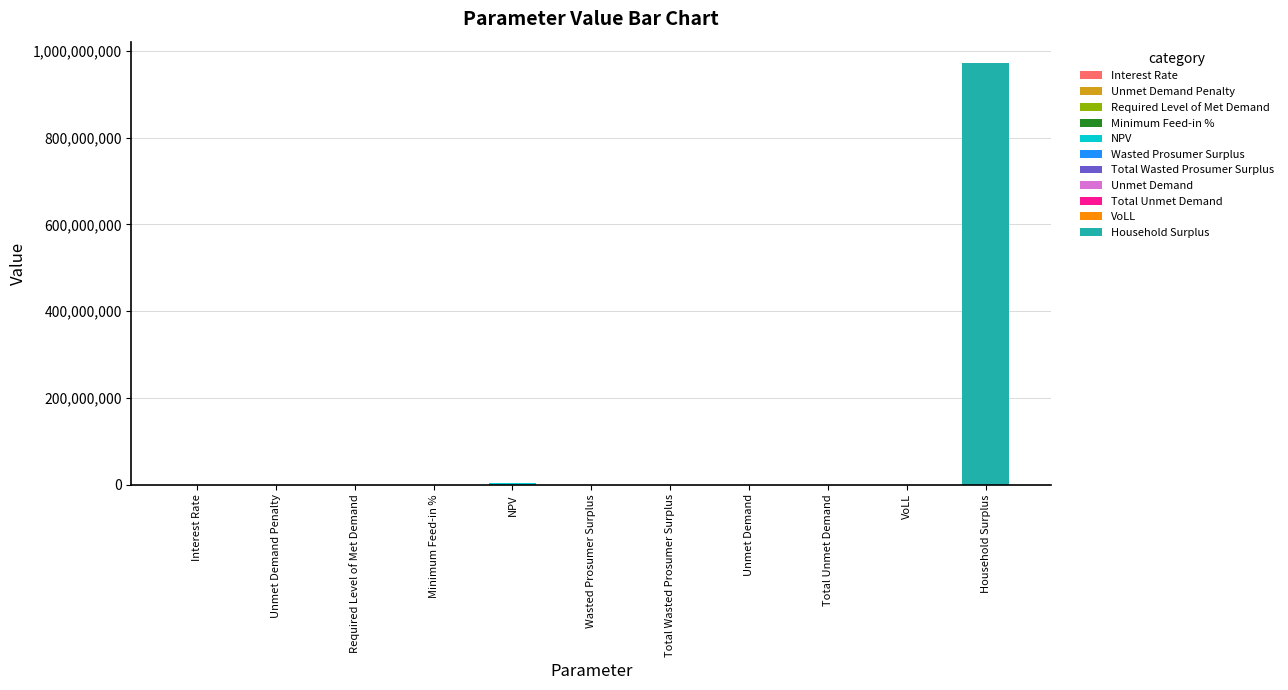

How many distinct data groups are displayed?

1